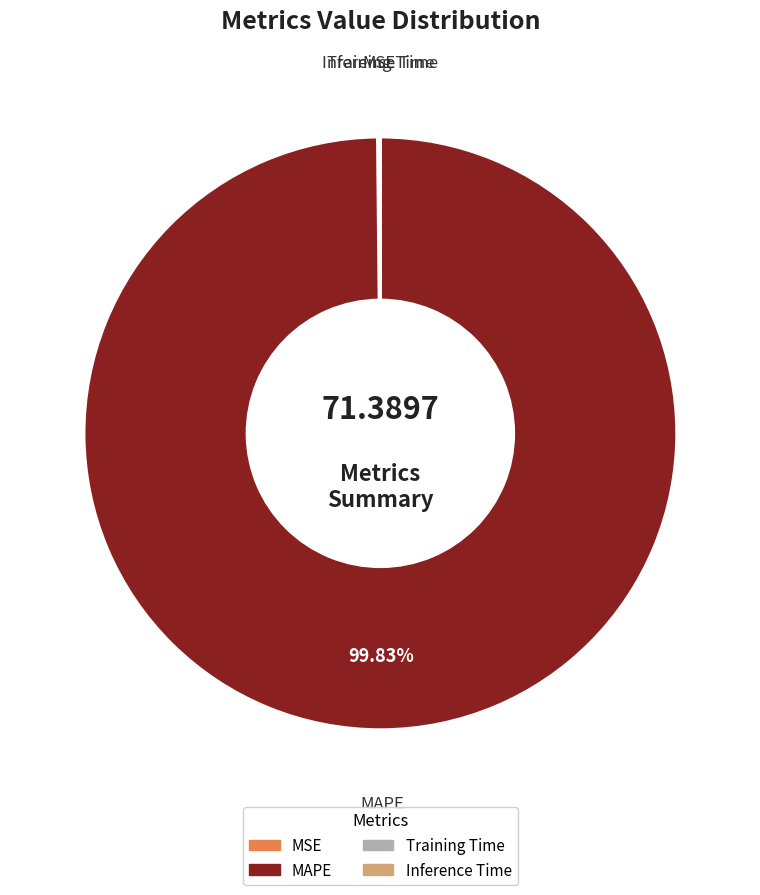

What is the largest slice in the pie chart?

MAPE